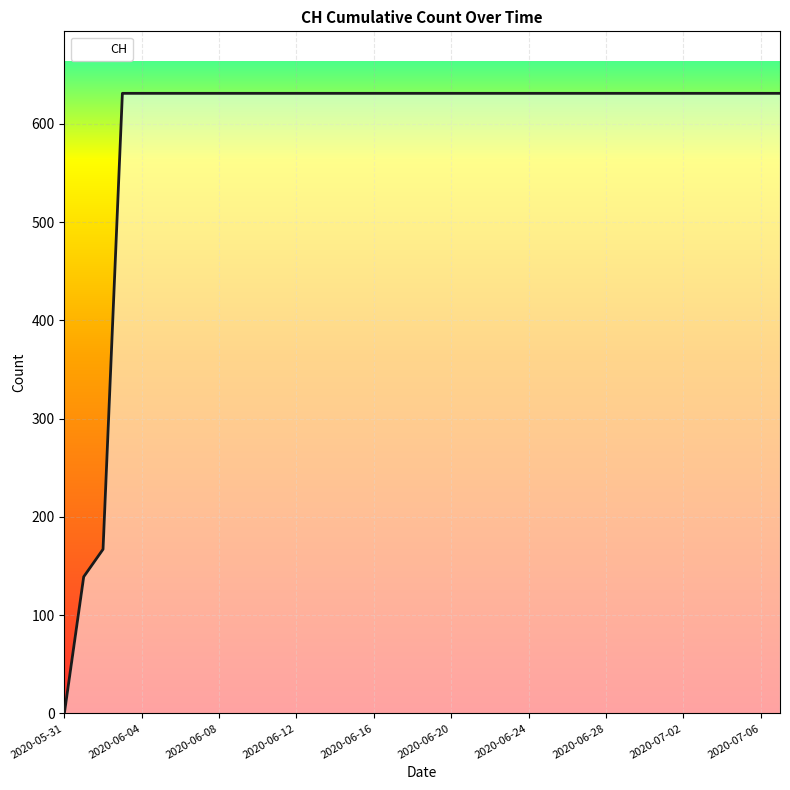

Does the chart display data point markers on the line(s)?

No